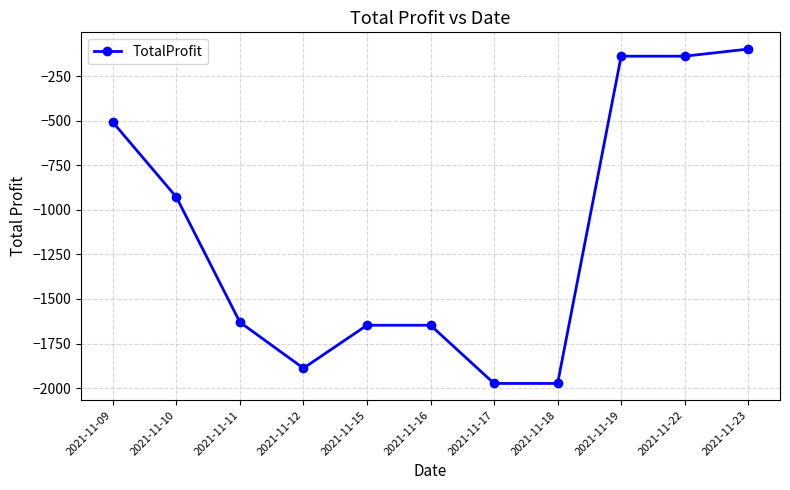

What is the value of the 5th point from the left?

-1647.2